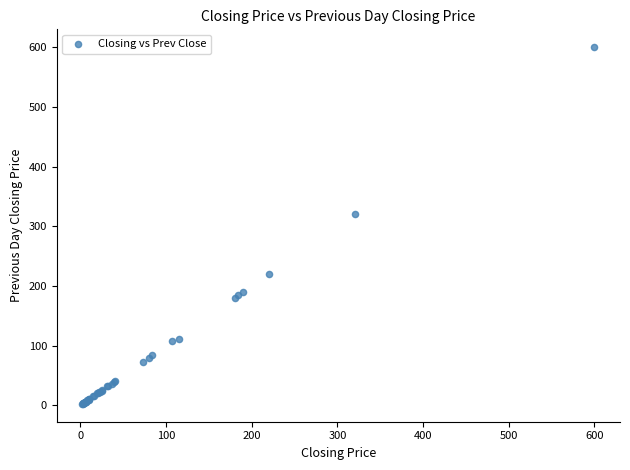

What Y value in the scatter plot is closest to 301?

320.0